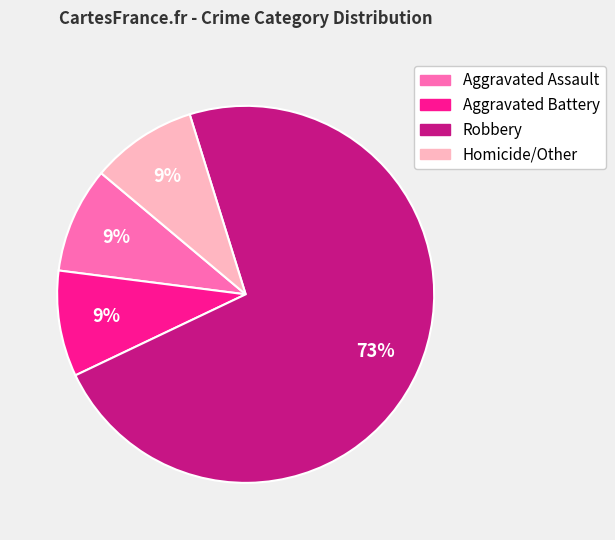

Count the number of slices in the pie.

4